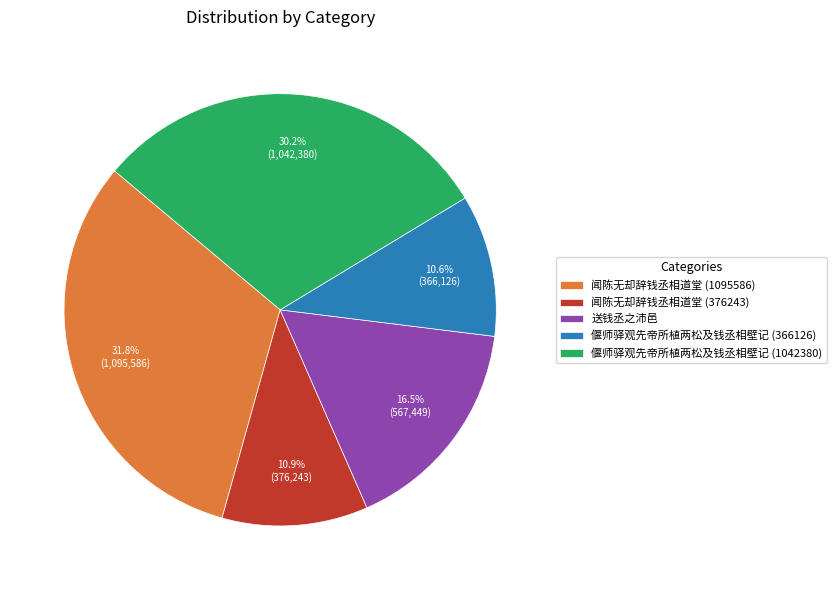

Which slice is the largest?

闻陈无却辞钱丞相道堂 (1095586)